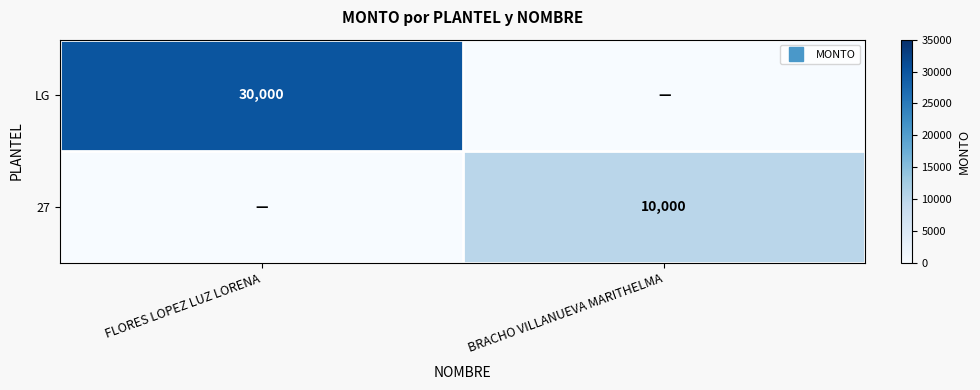

Which label corresponds to the largest value in the chart?

FLORES LOPEZ LUZ LORENA